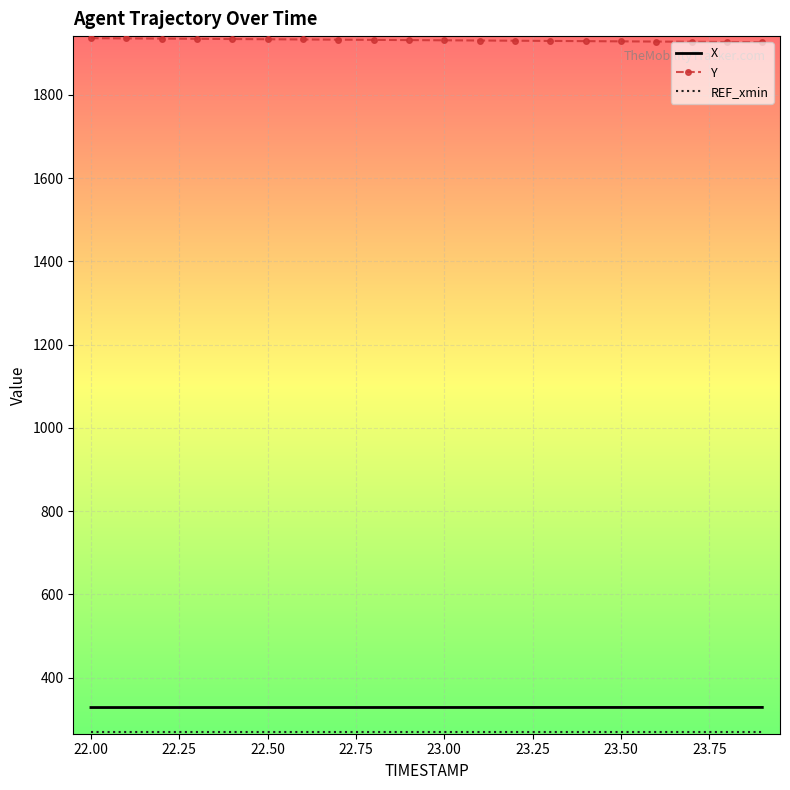

Which series has the largest total across all categories?

Y